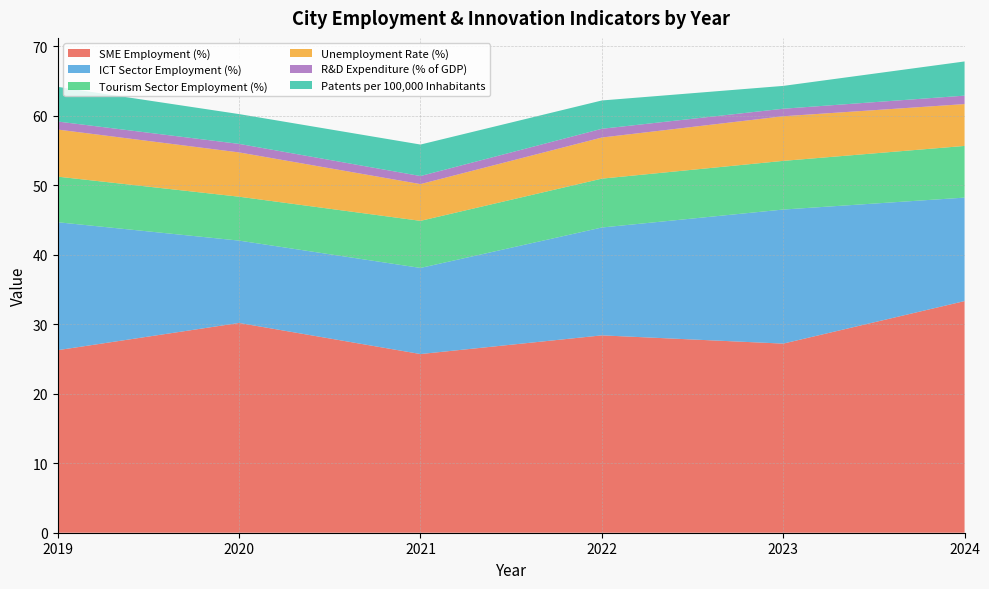

At which label does SME Employment (%) reach its peak?

2024